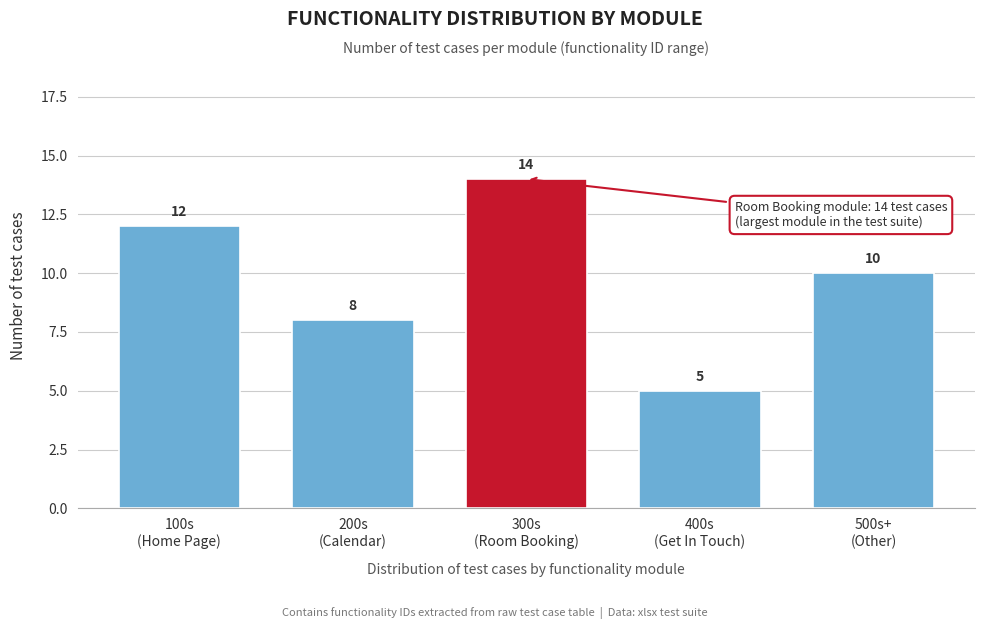

Reading left to right, transcribe all the data shown in this chart.

12	8	14	5	10